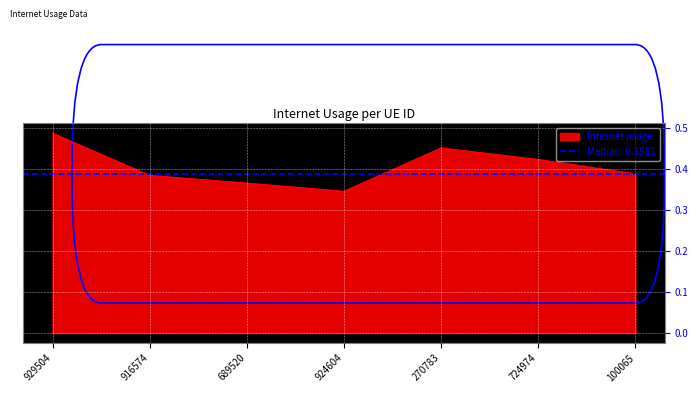

True or false: the data shows 0.5 at 924604.

False